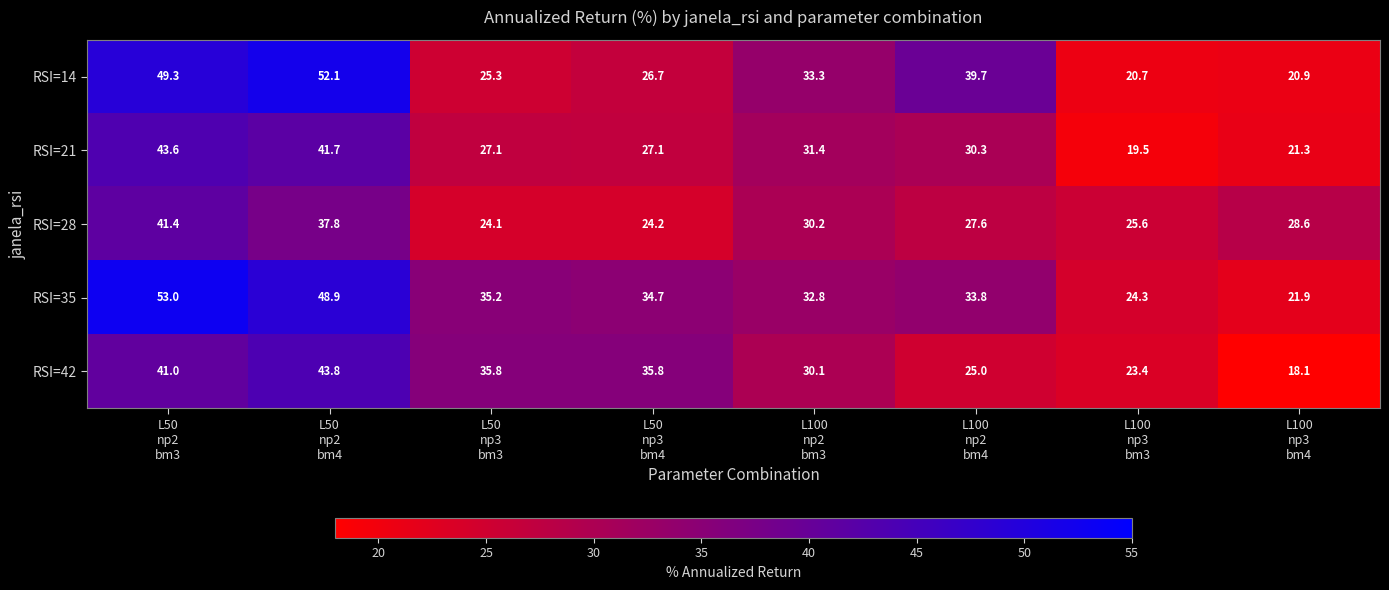

Which series has the largest total across all categories?

RSI=35